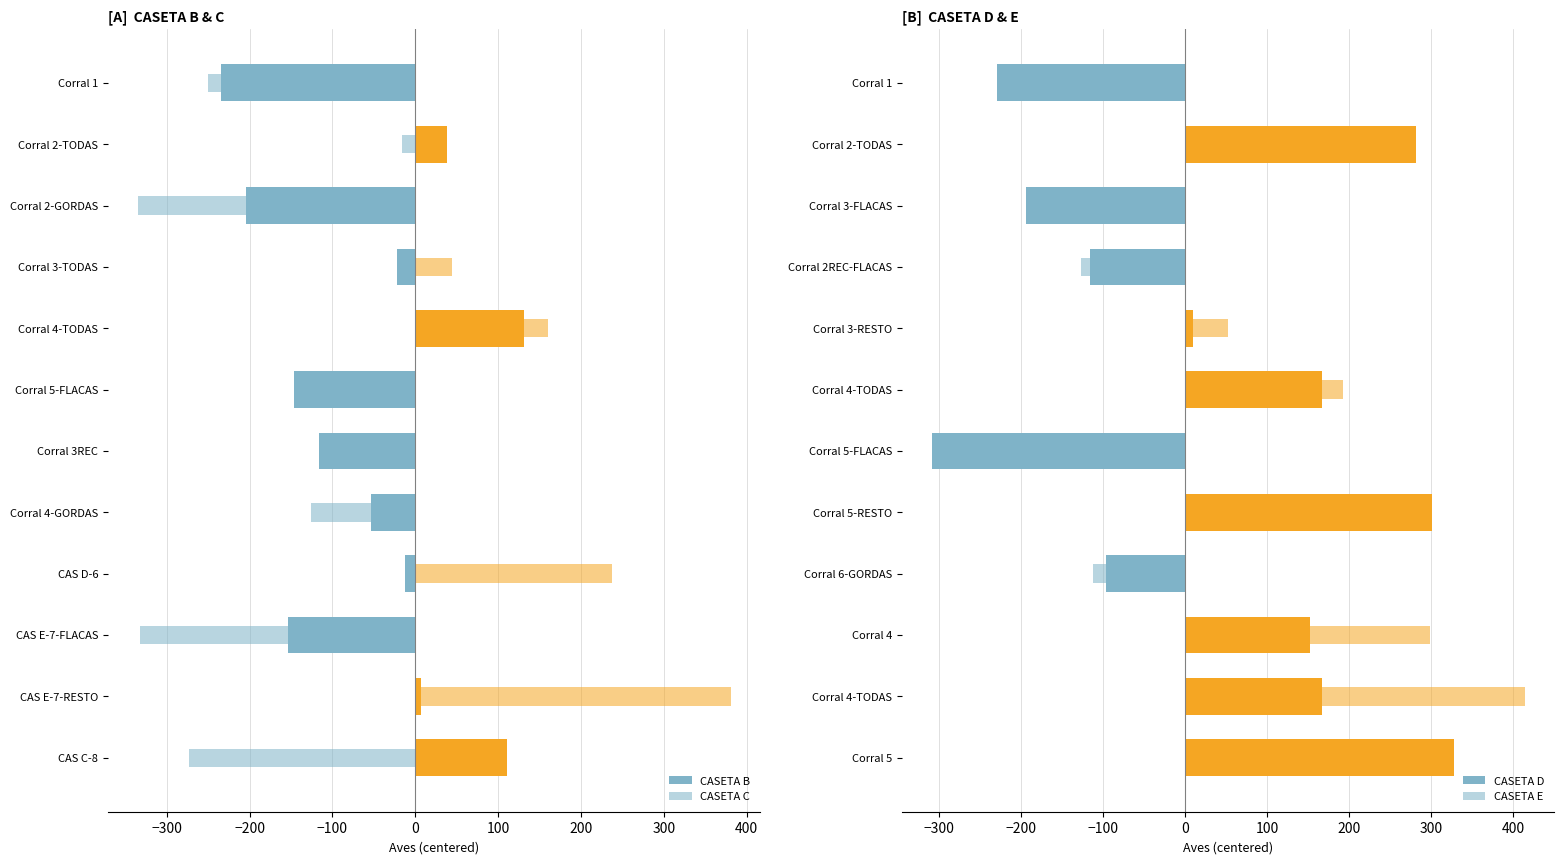

What are all the series names shown in the legend?

CASETA B, CASETA C, CASETA D, CASETA E